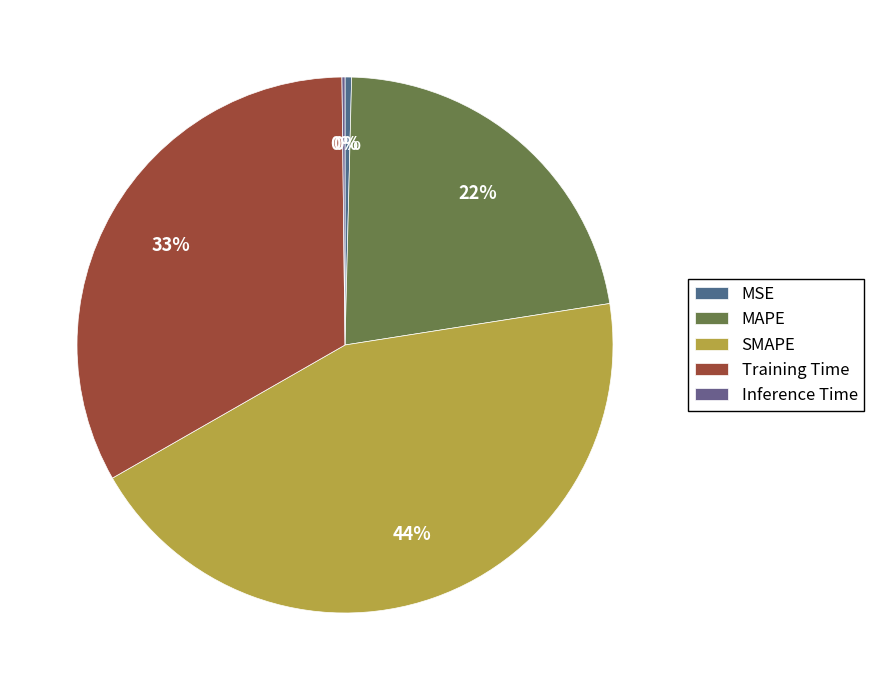

Does Inference Time account for over 50% of the chart?

No